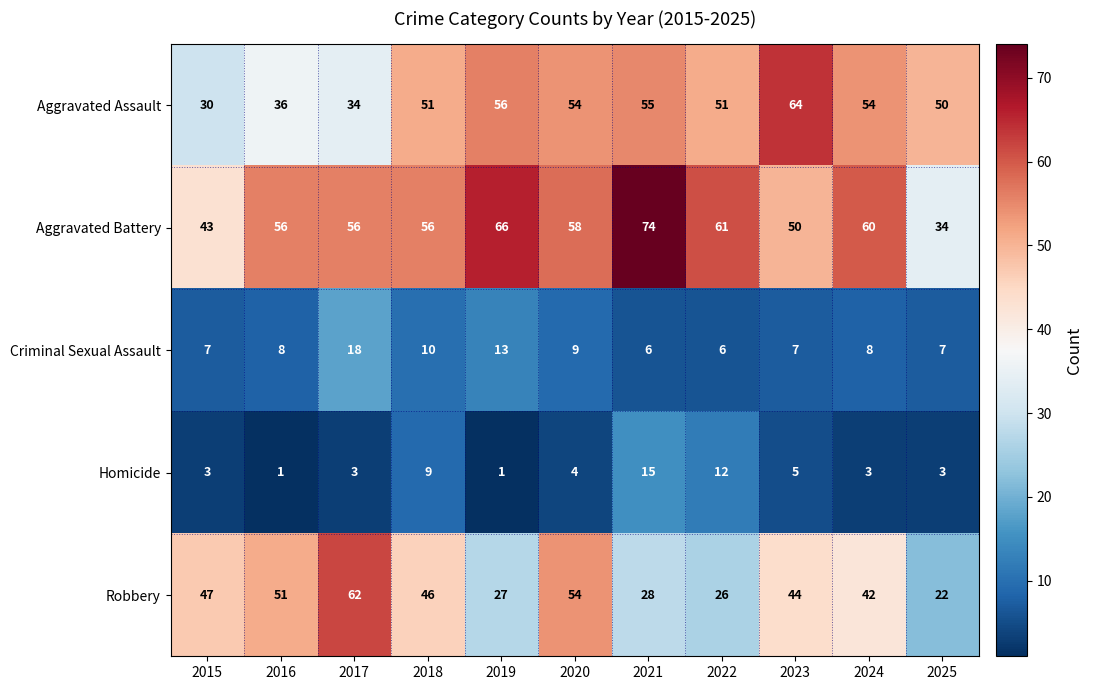

How many series are shown in this chart?

5